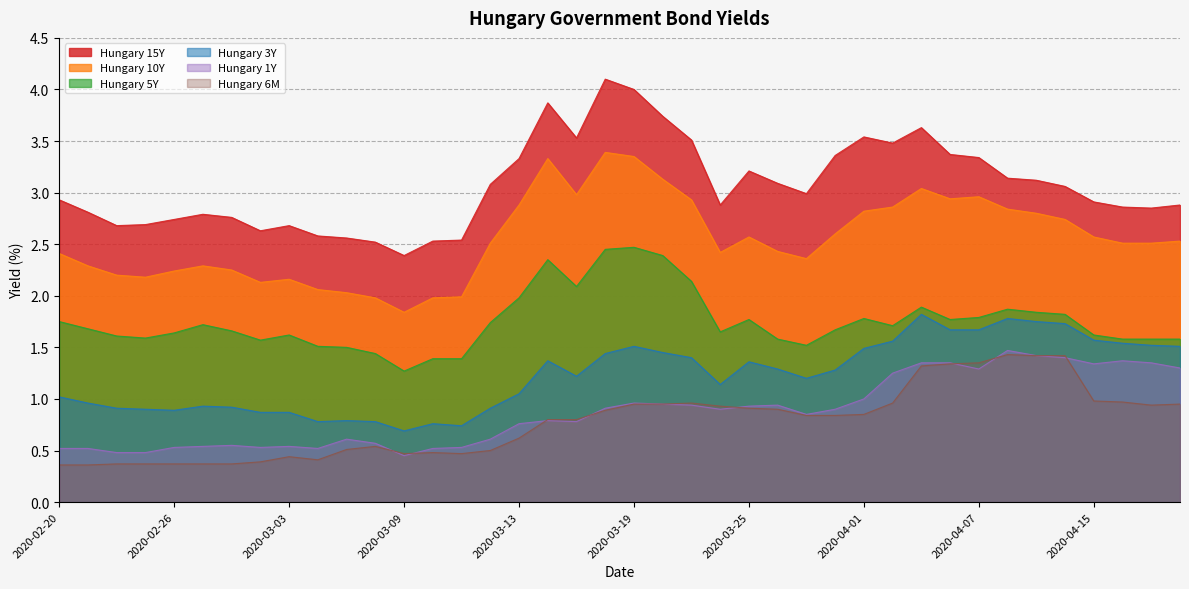

Where is Hungary 10Y nearest to the value 2?

2020-03-11